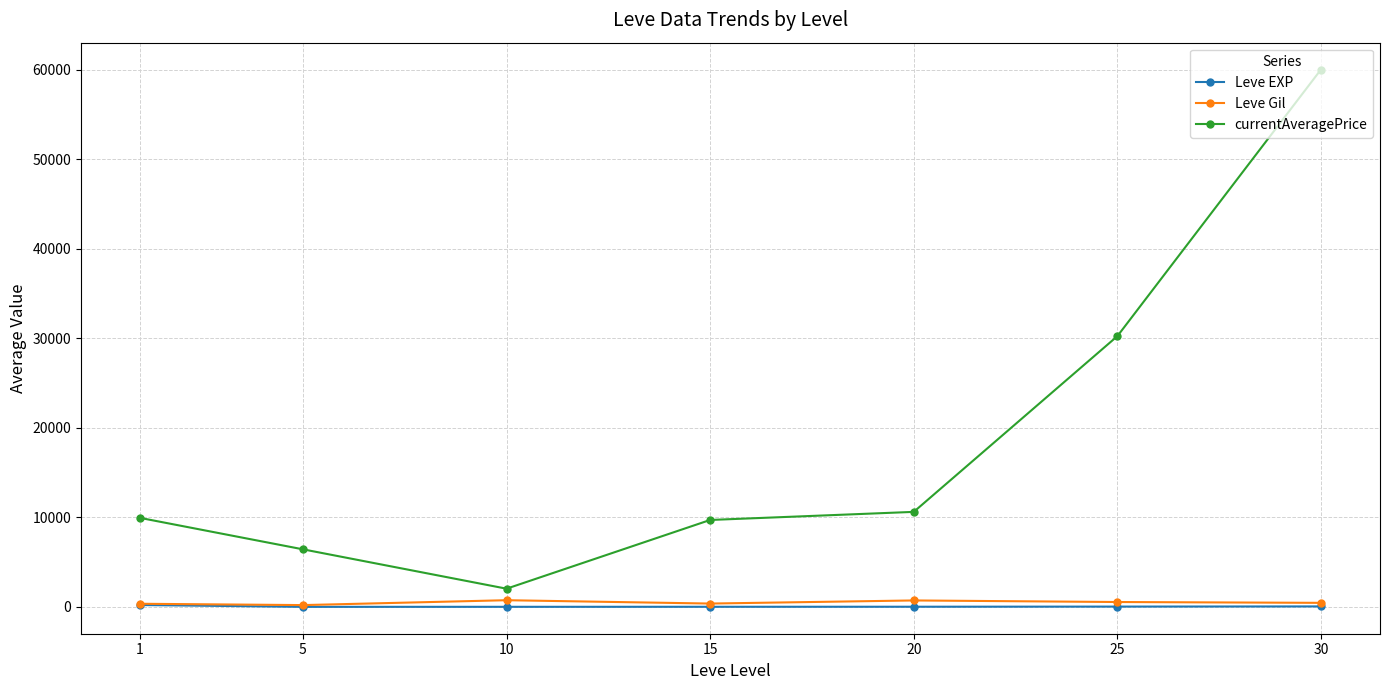

Which series has the largest range (max minus min)?

currentAveragePrice